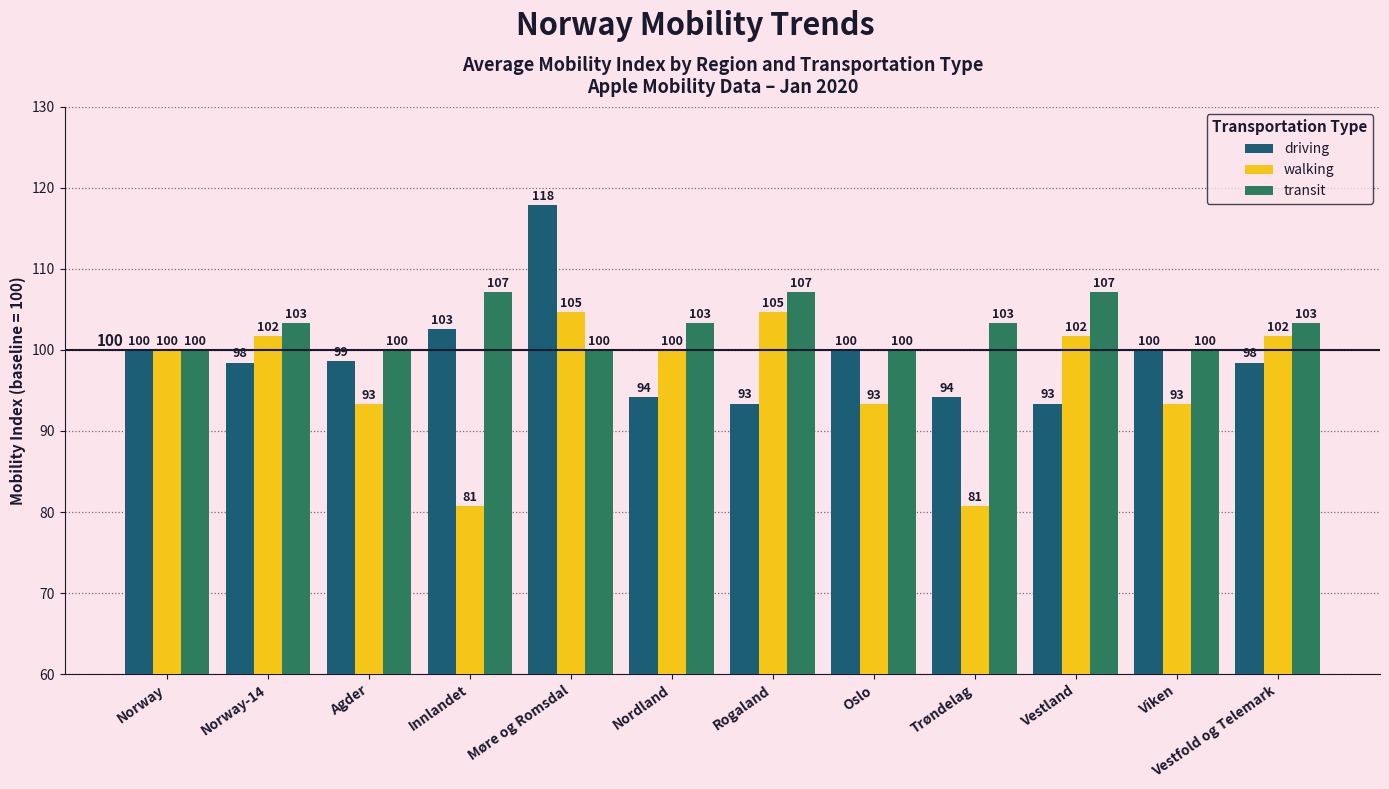

At which label does driving reach its peak?

Møre og Romsdal